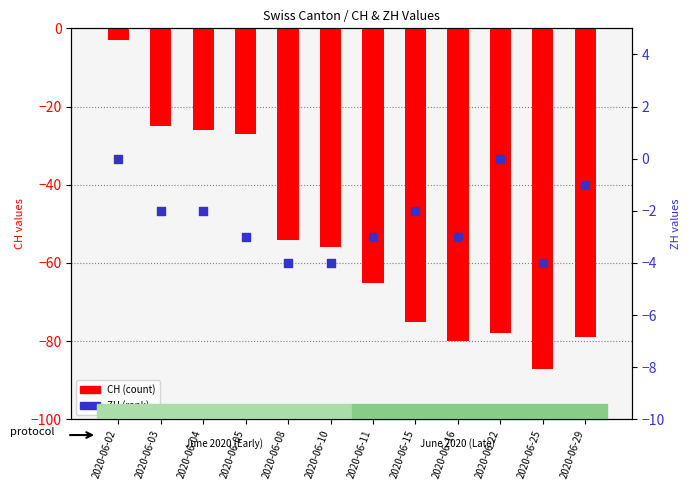

At how many categories does at least one series exceed -80?

12